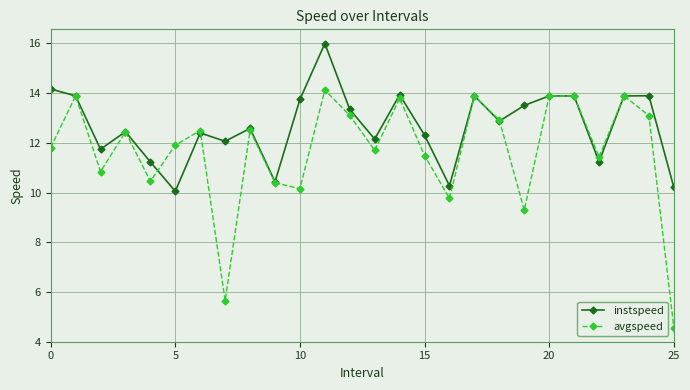

True or false: instspeed has more than 1 interior local peaks.

True